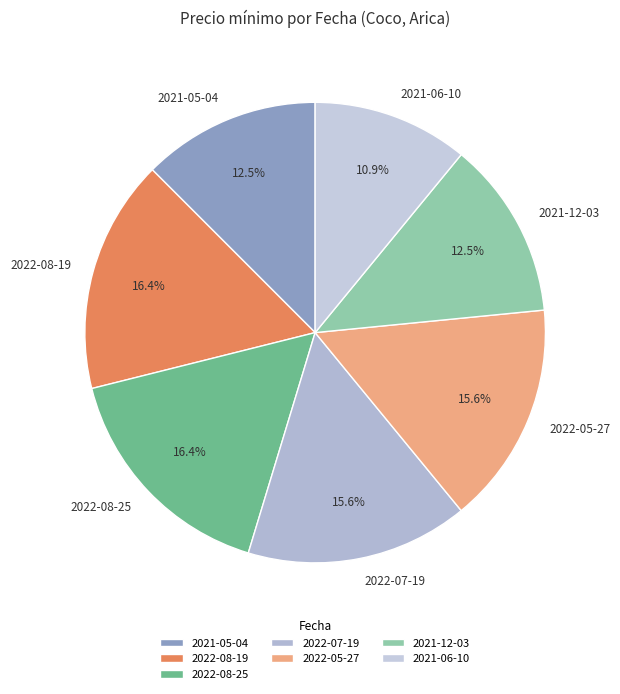

Combined, do 2021-12-03 and 2022-07-19 account for over 50%?

No